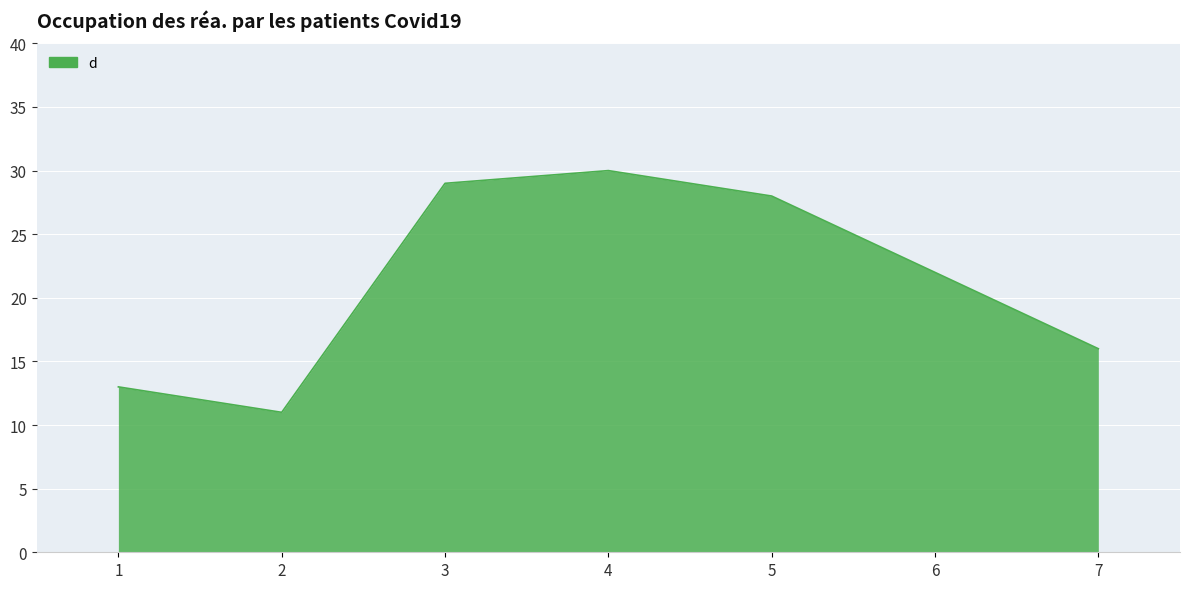

The value at 1 is 13. True or false?

True